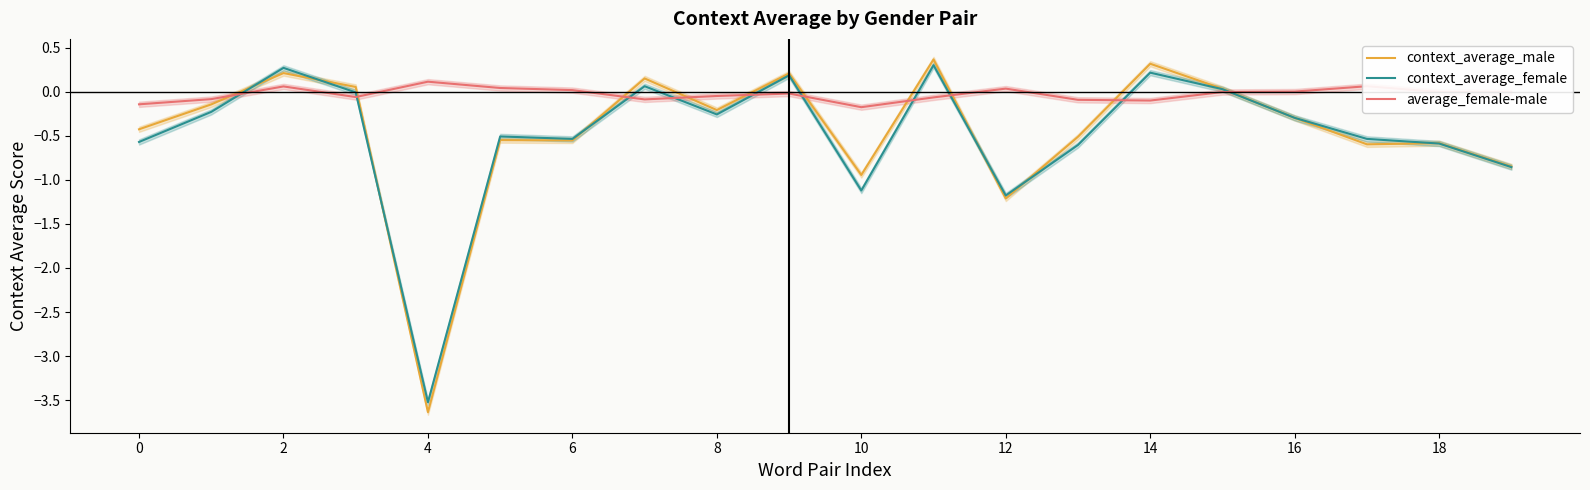

Count the number of data series in this chart.

3